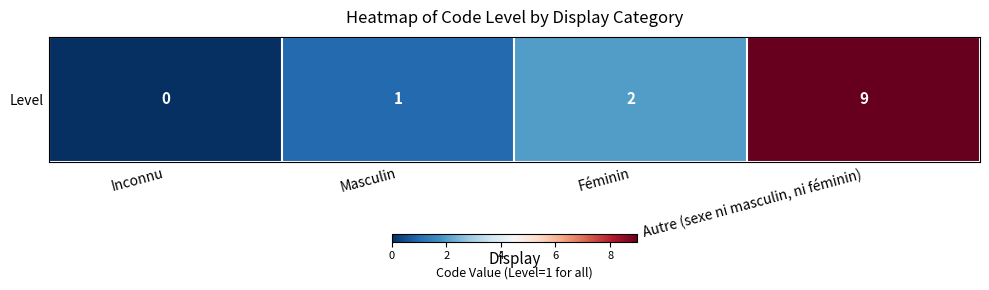

What is the sum of all values?

12